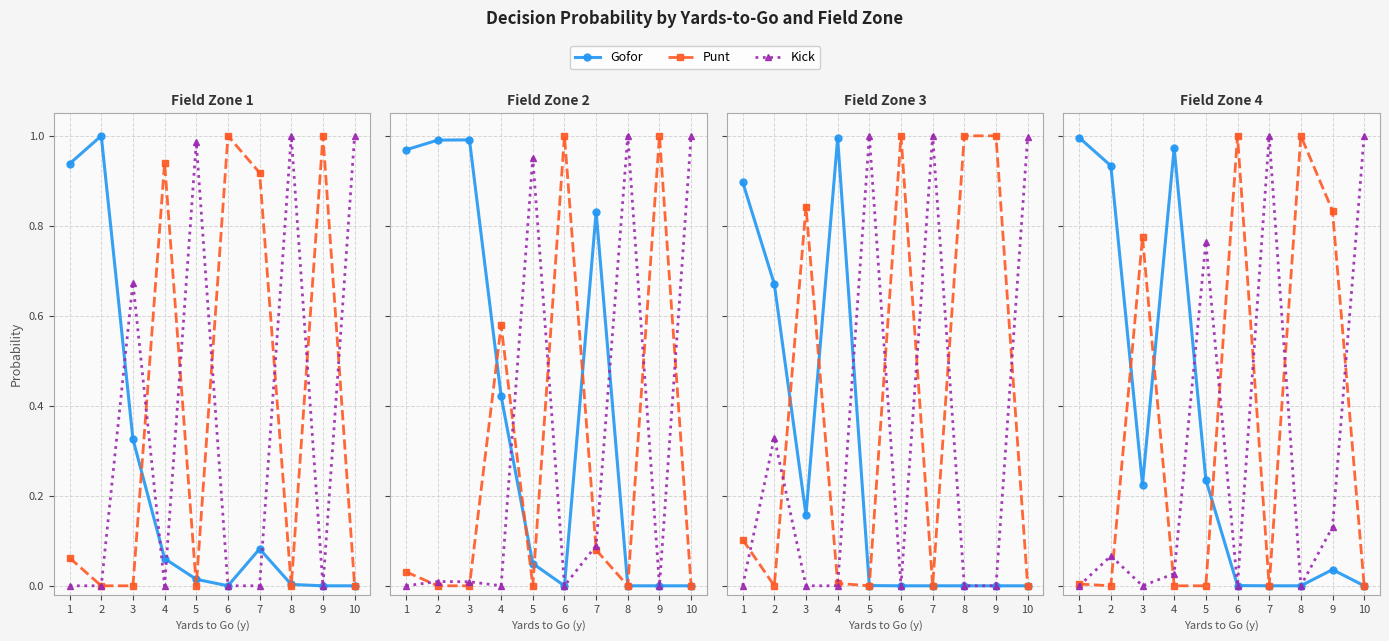

True or false: Gofor and Kick cross at least once.

True